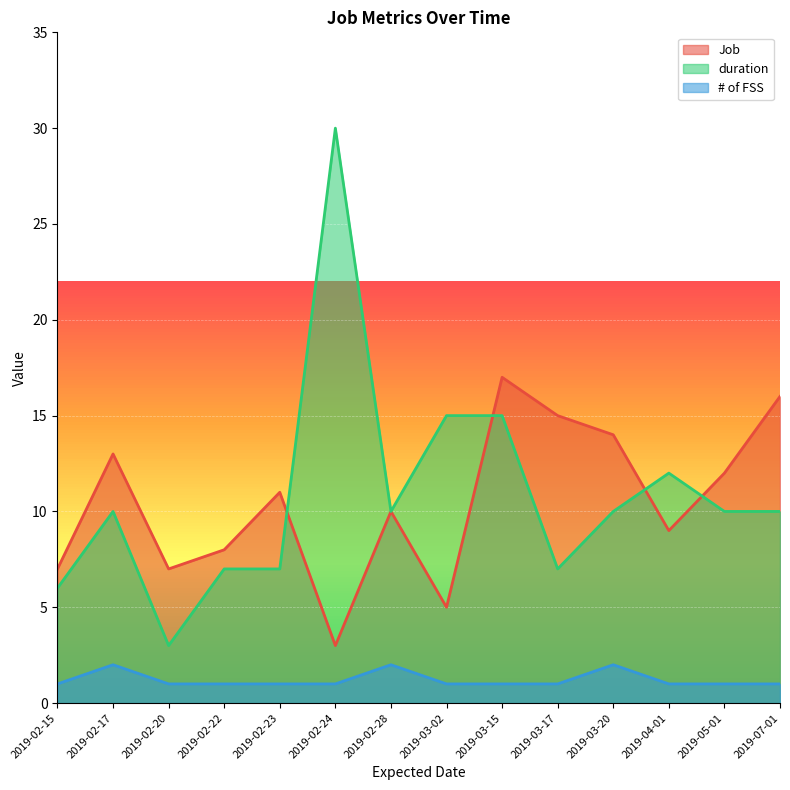

What is the label of the 9th point from the left?

2019-03-15